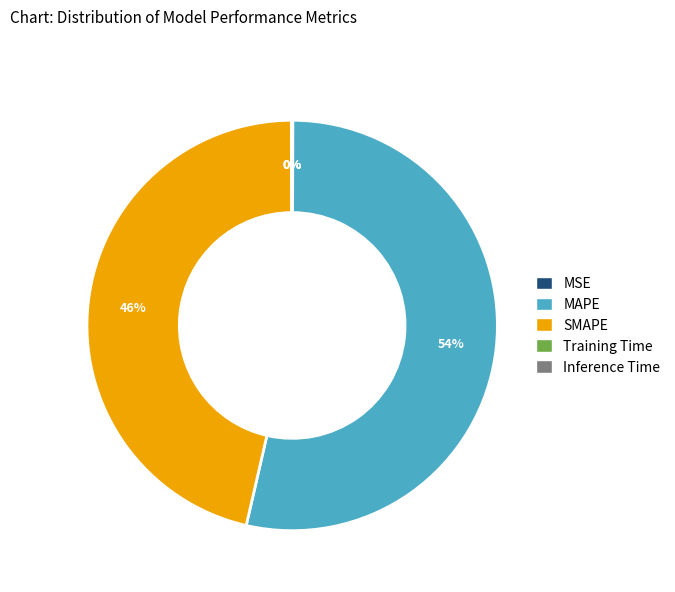

True or false: MAPE accounts for 44% of the total.

False